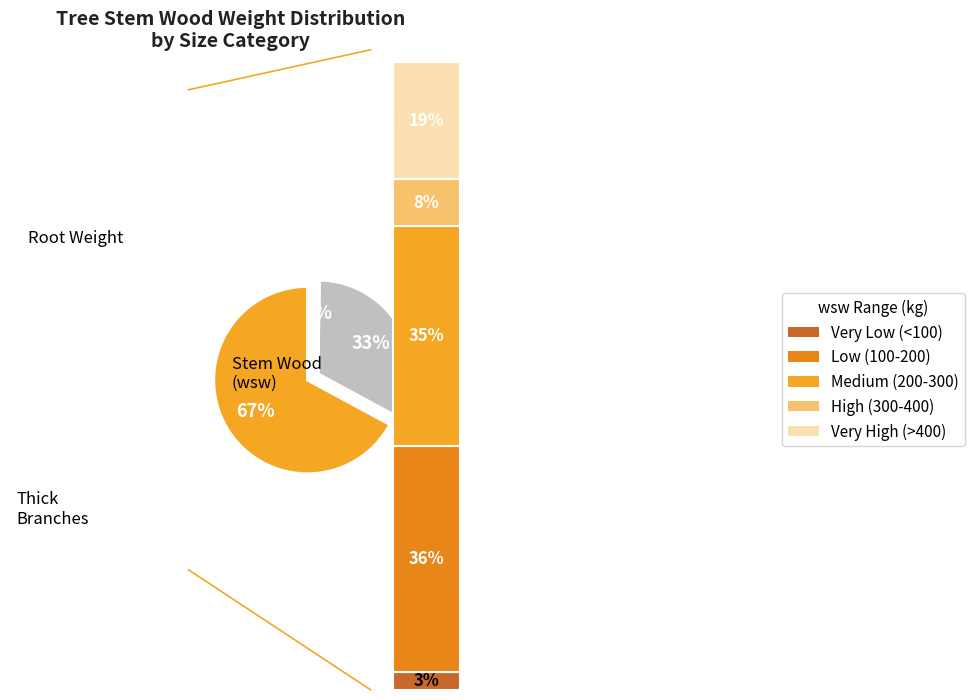

Does any single category account for the majority?

No